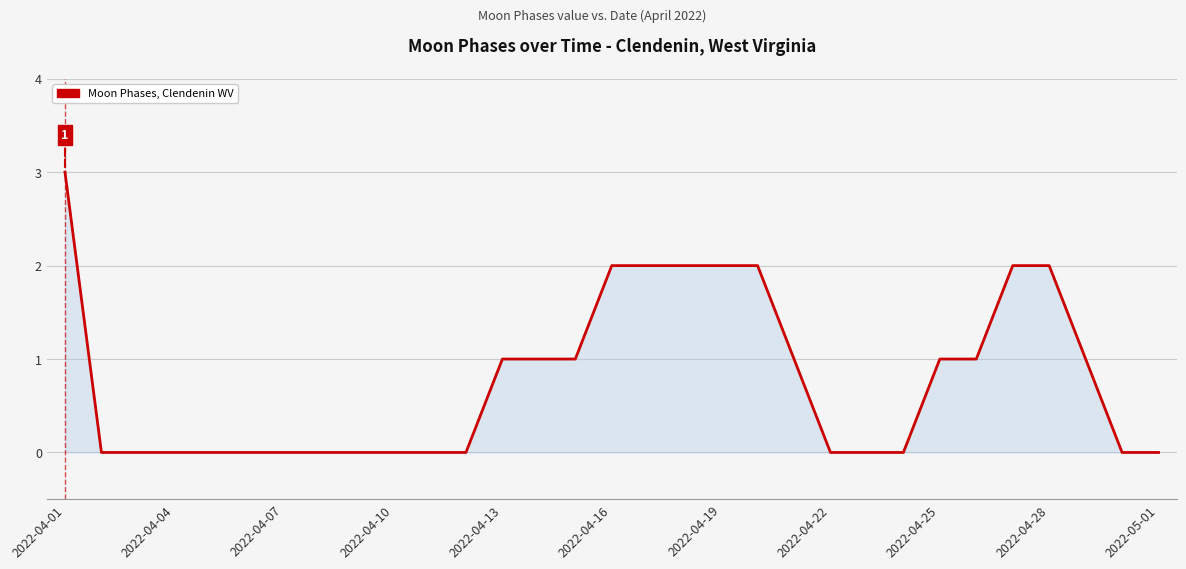

What is the maximum value shown in the chart?

3